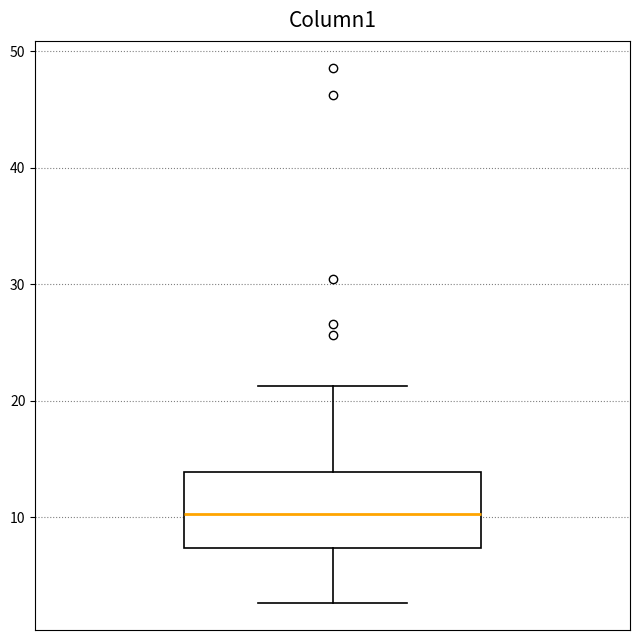

Read this box plot against the y-axis: the position of the median line, the range covered by the box, and the ends of both whiskers. The values are not printed on the chart, so give them approximately, as read against the axis.

median 10, box 7 to 14, whiskers 3 to 21